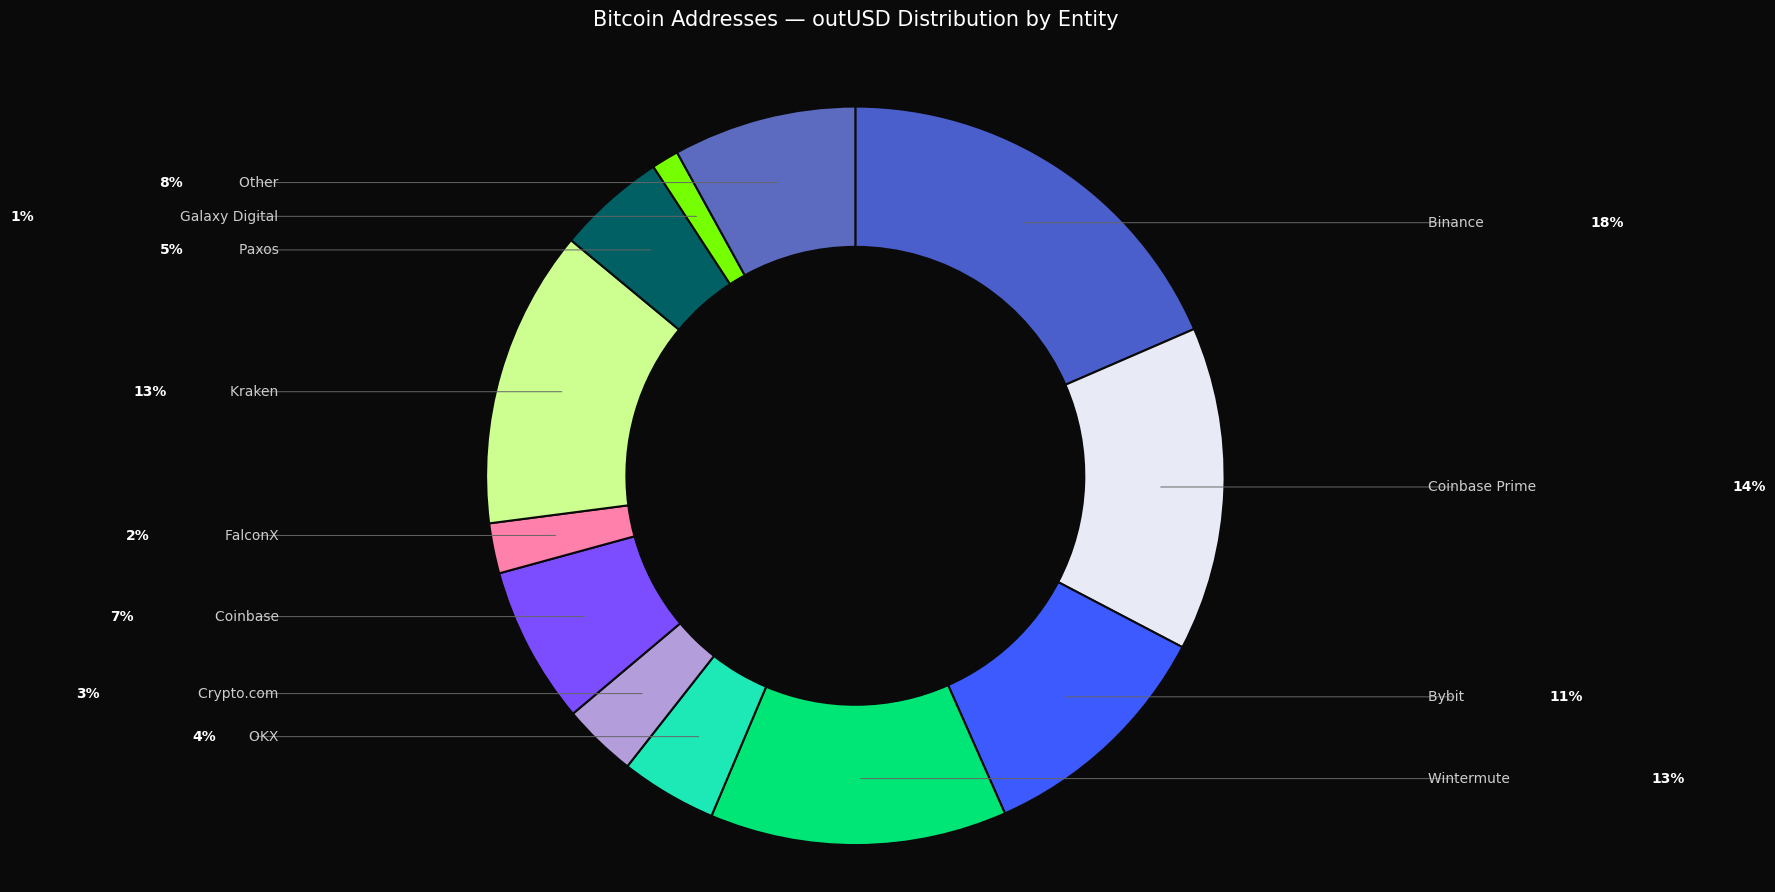

Is the sum of FalconX and Other greater than half?

No